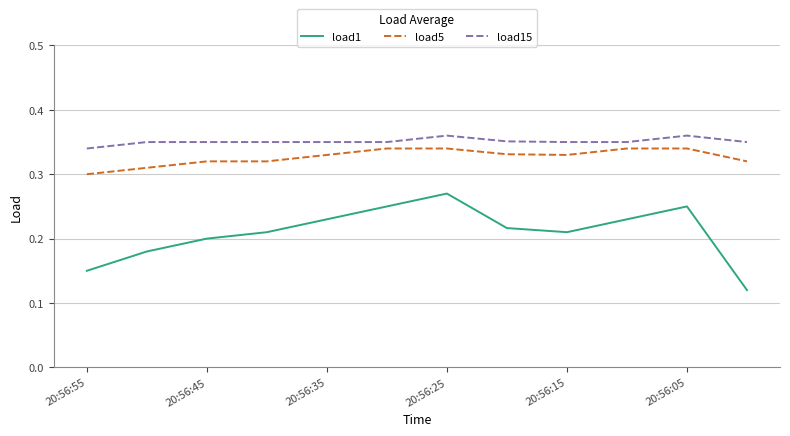

True or false: load5 and load1 cross at least once.

False